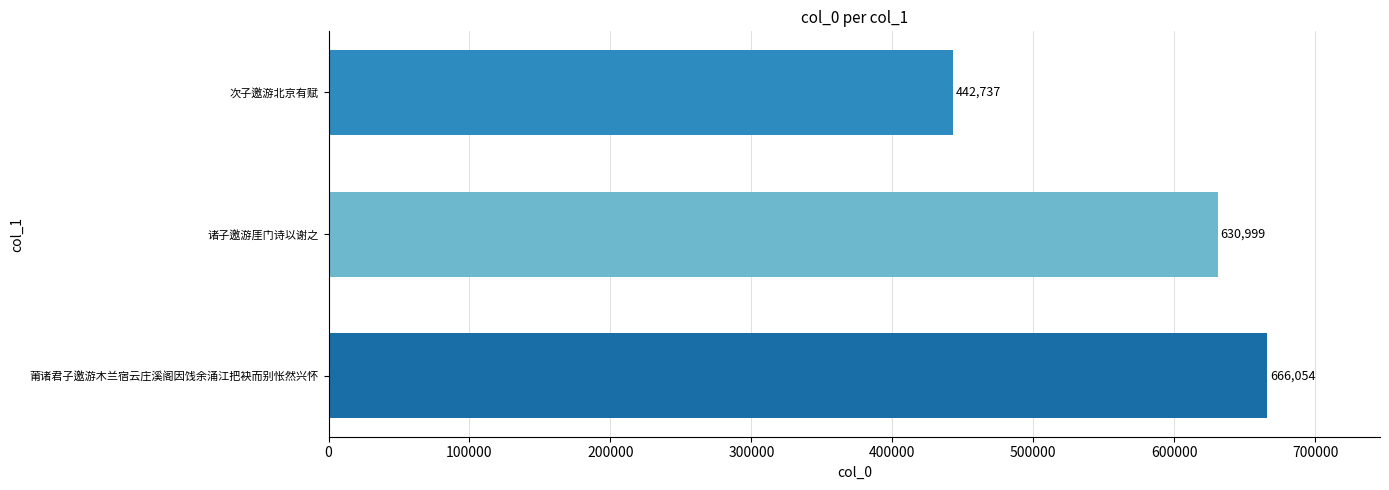

What is the ratio of the value at 诸子邀游厓门诗以谢之 to the value at 莆诸君子邀游木兰宿云庄溪阁因饯余涌江把袂而别怅然兴怀?

0.9